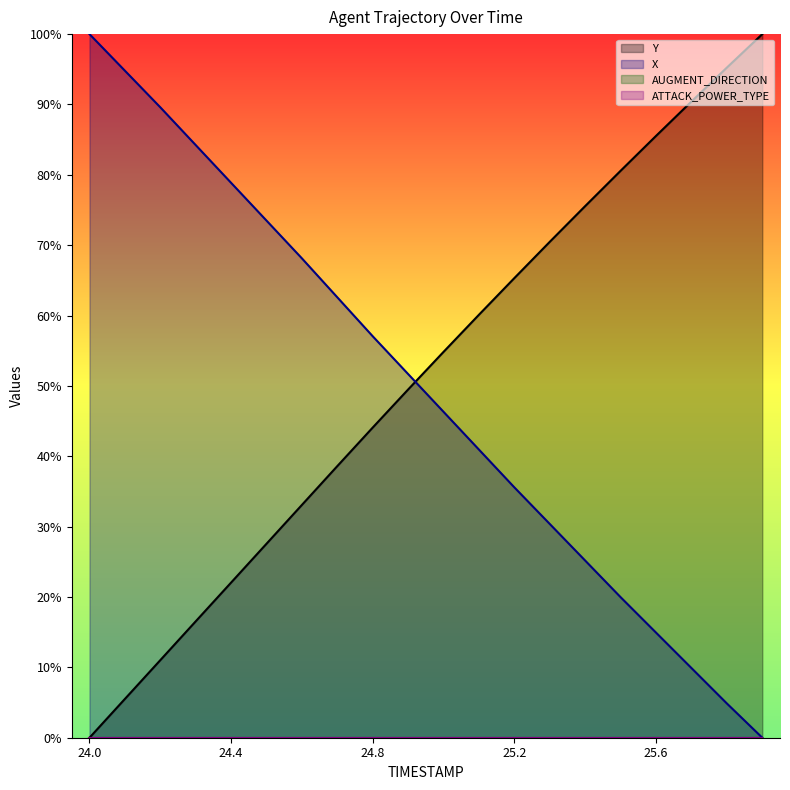

At which category is the sum across all series the highest?

24.6